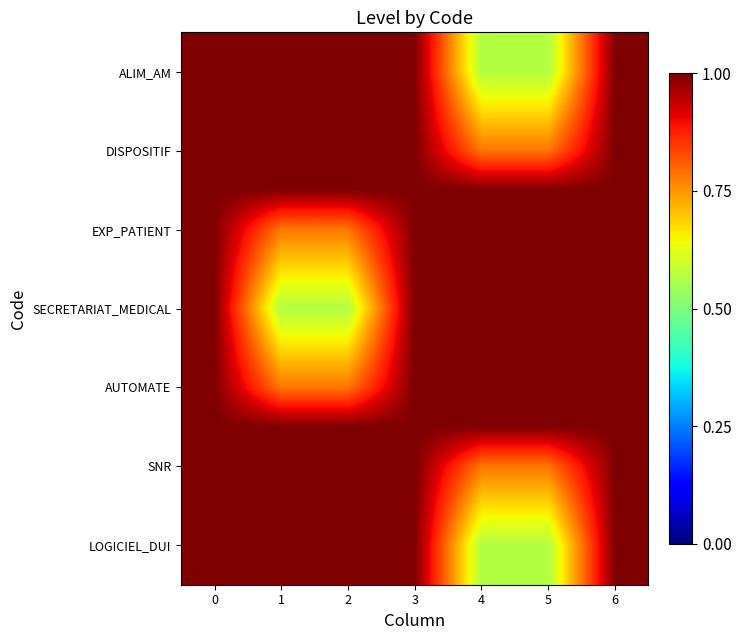

List the series in order of their peak value, highest first.

SECRETARIAT_MEDICAL, ALIM_AM, LOGICIEL_DUI, DISPOSITIF, EXP_PATIENT, AUTOMATE, SNR